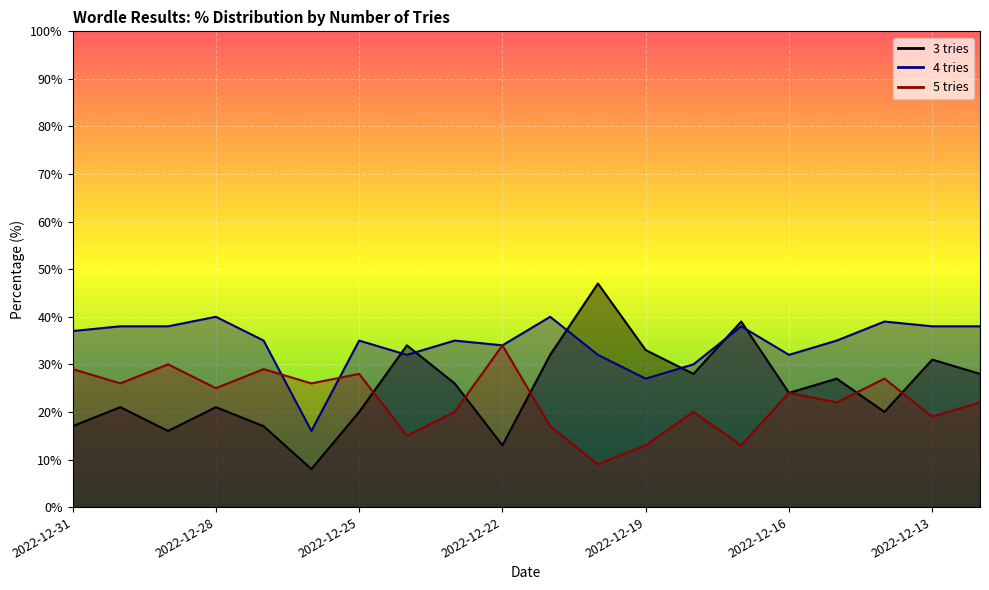

How many interior local peaks does the 3 tries series have?

7